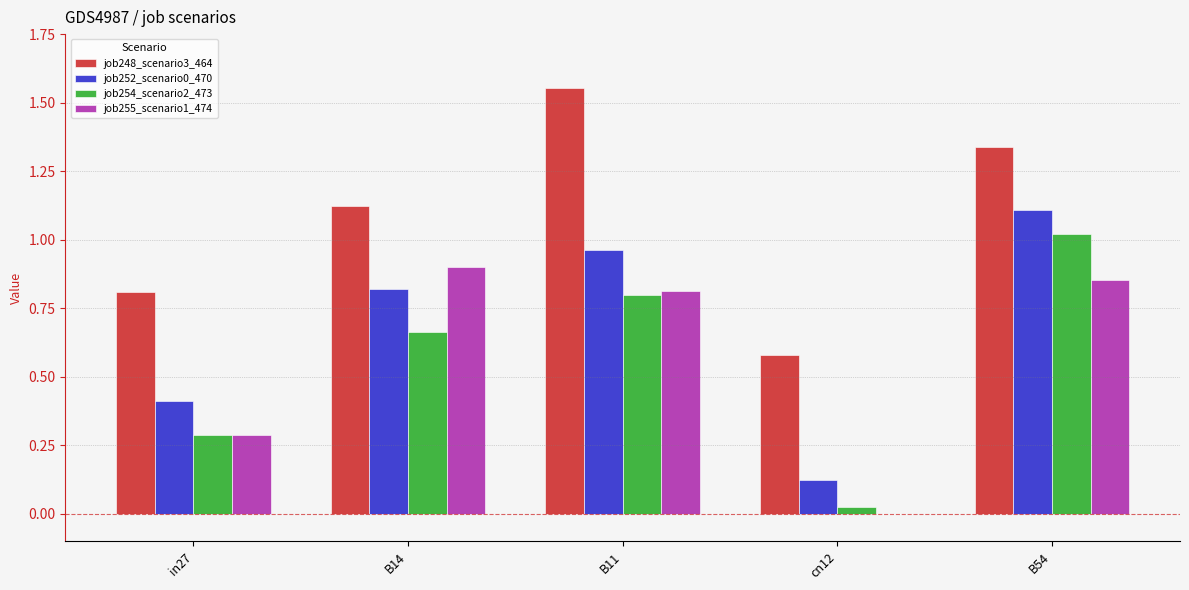

Is the value of job254_scenario2_473 at cn12 greater than the value of job252_scenario0_470 at cn12?

No